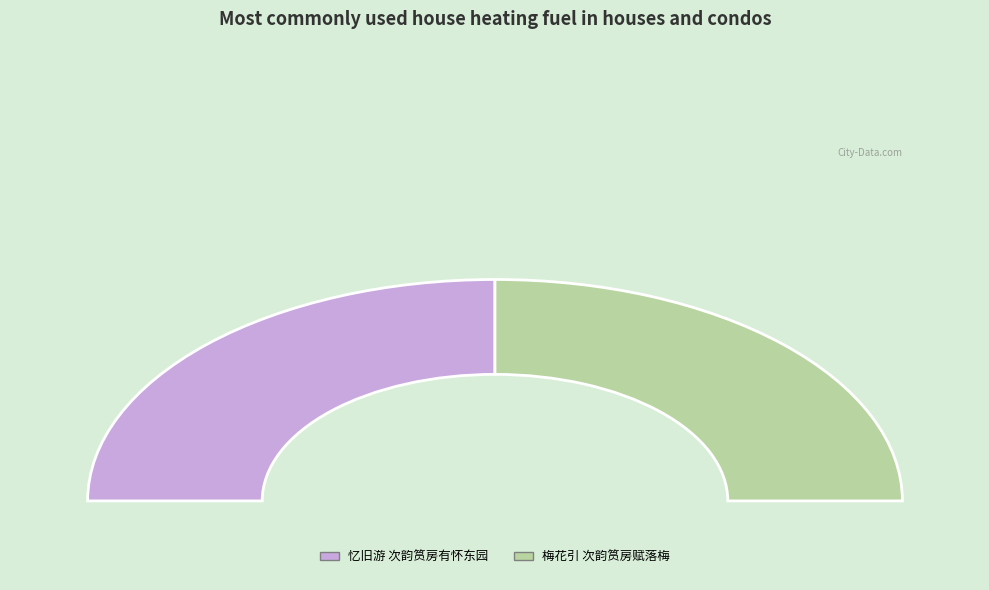

Is 忆旧游 次韵筼房有怀东园 the majority of the pie?

No